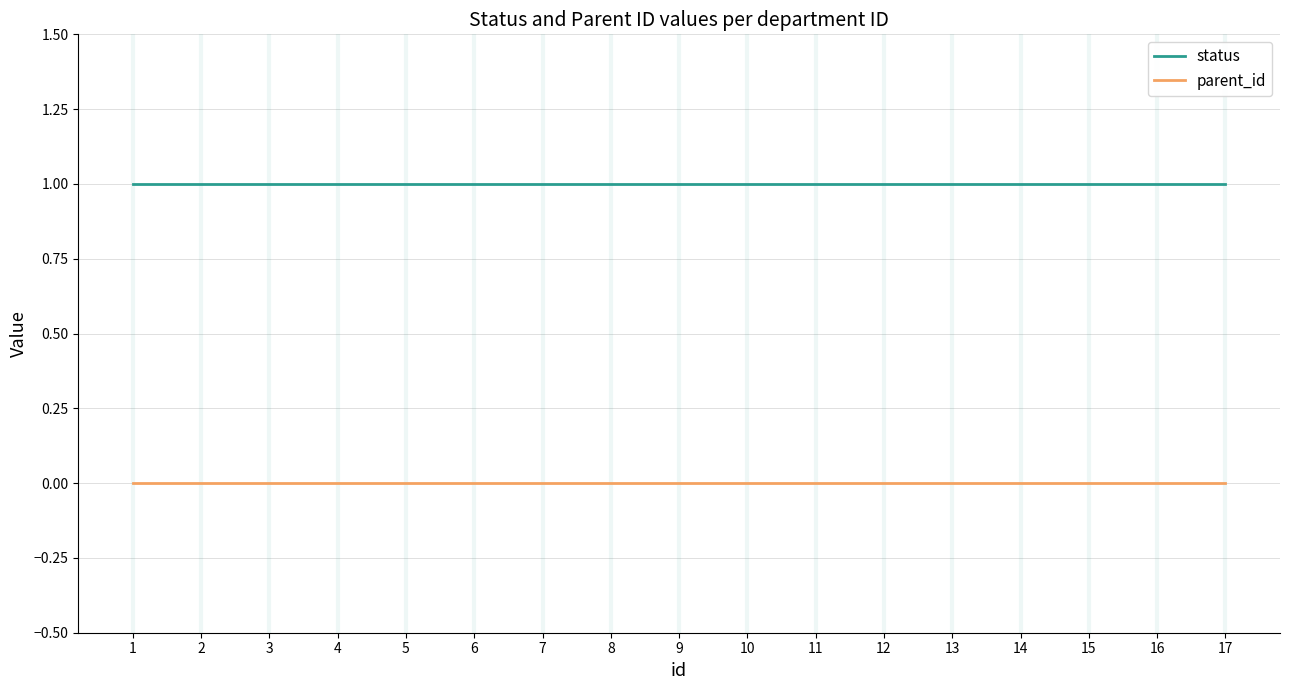

What are all the series names shown in the legend?

status, parent_id